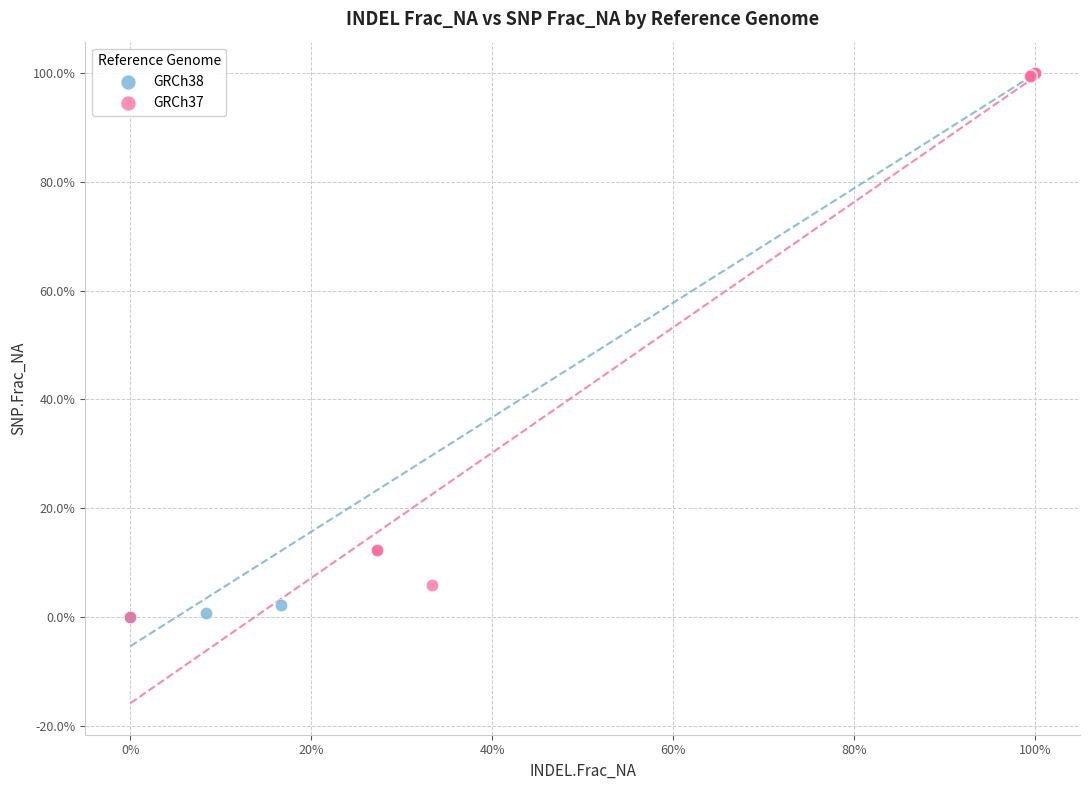

What are all the series names shown in the legend?

GRCh38, GRCh37